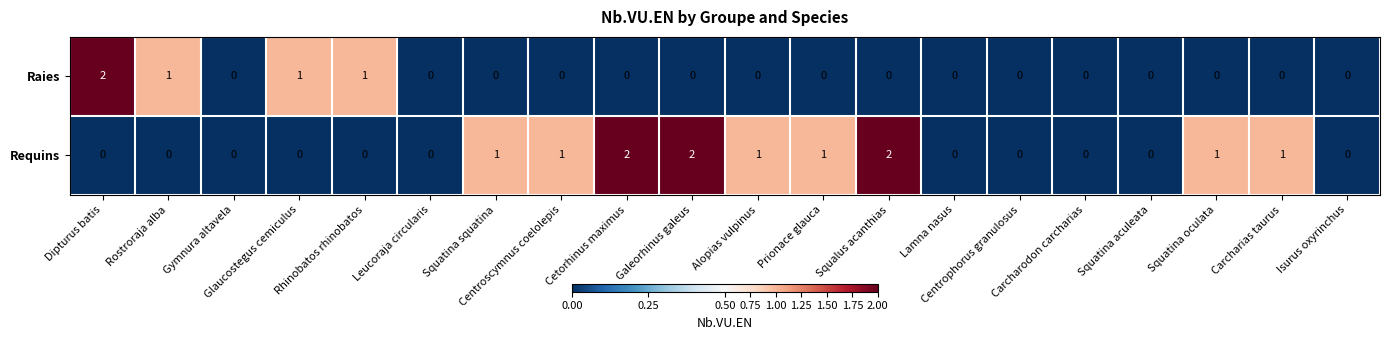

Count the number of data series in this chart.

2